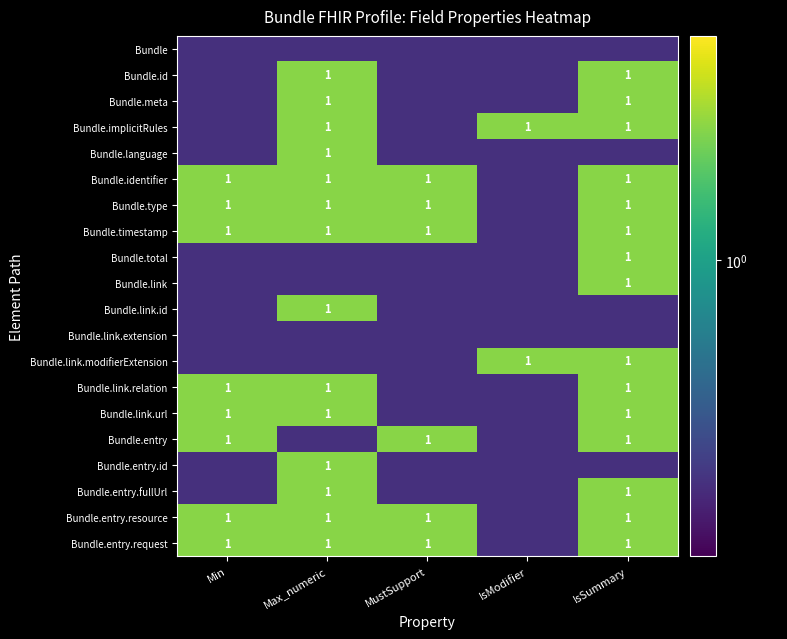

True or false: Bundle.entry.request has a value of 1.0 at MustSupport.

True